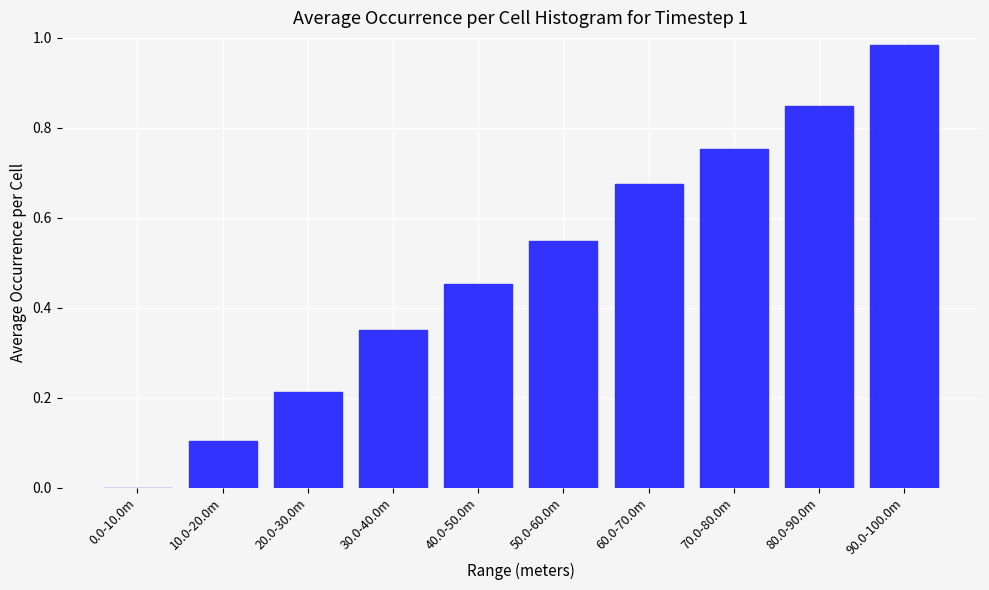

At which category does the chart reach its peak across all series?

90.0-100.0m